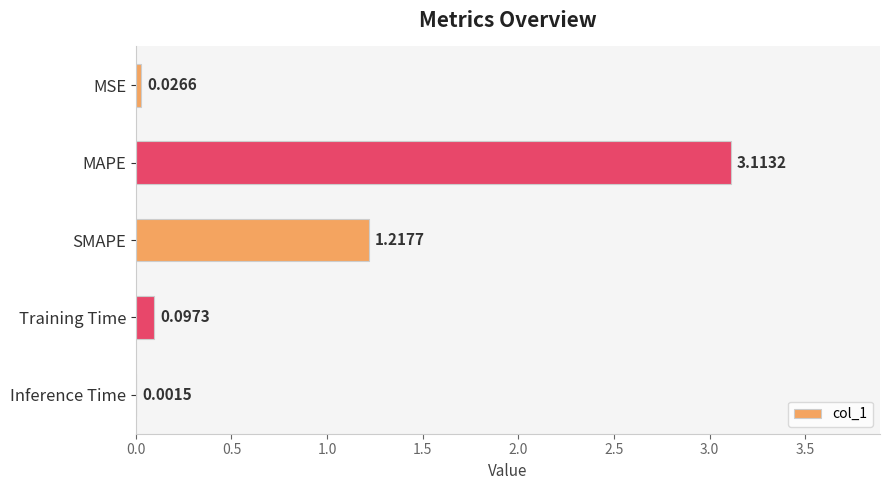

What is the sum of all values?

4.5